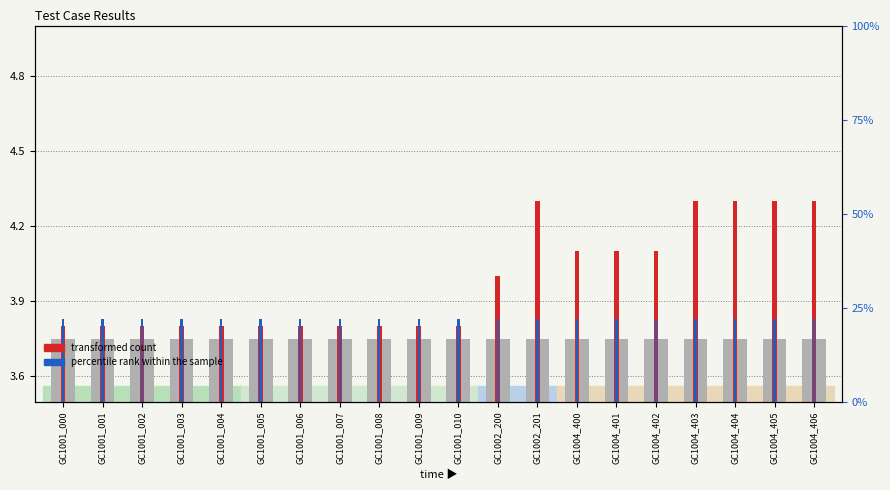

How many bars are there in each group?

2